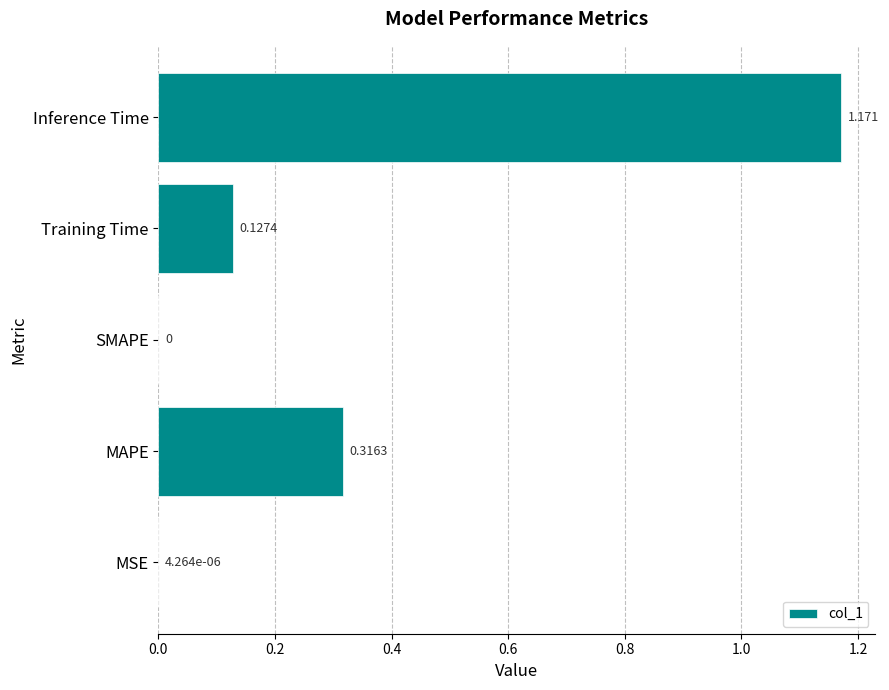

Which category has the highest value across all series?

Inference Time